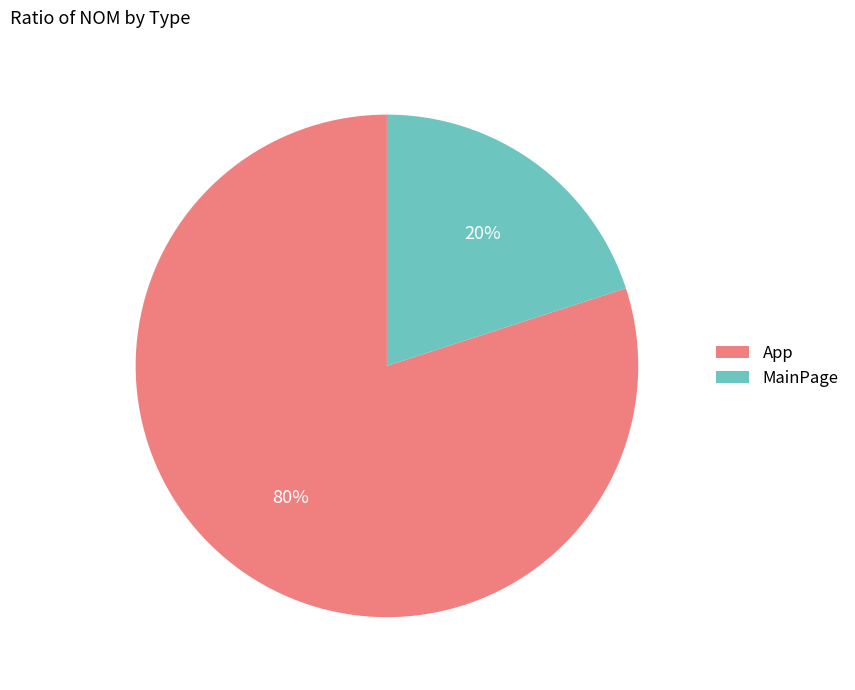

To the nearest percent, what portion does App represent?

80%